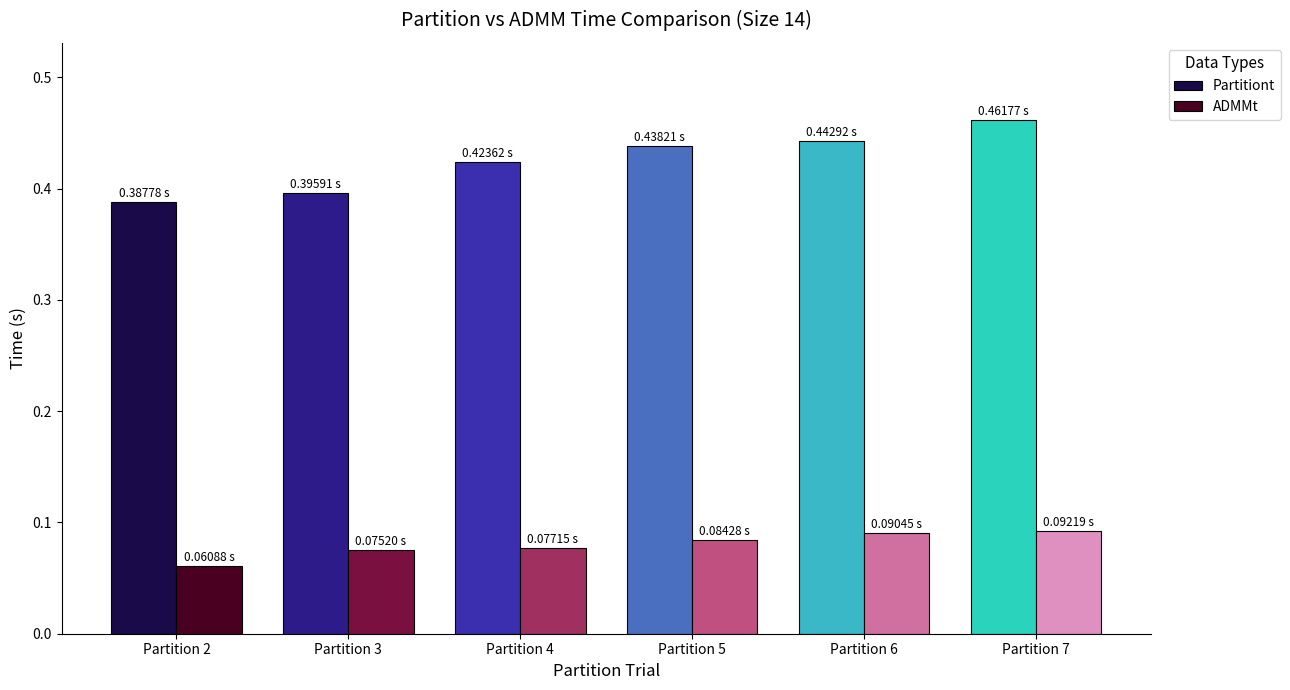

Rank the categories by Partitiont value from lowest to highest.

Partition 2, Partition 3, Partition 4, Partition 5, Partition 6, Partition 7